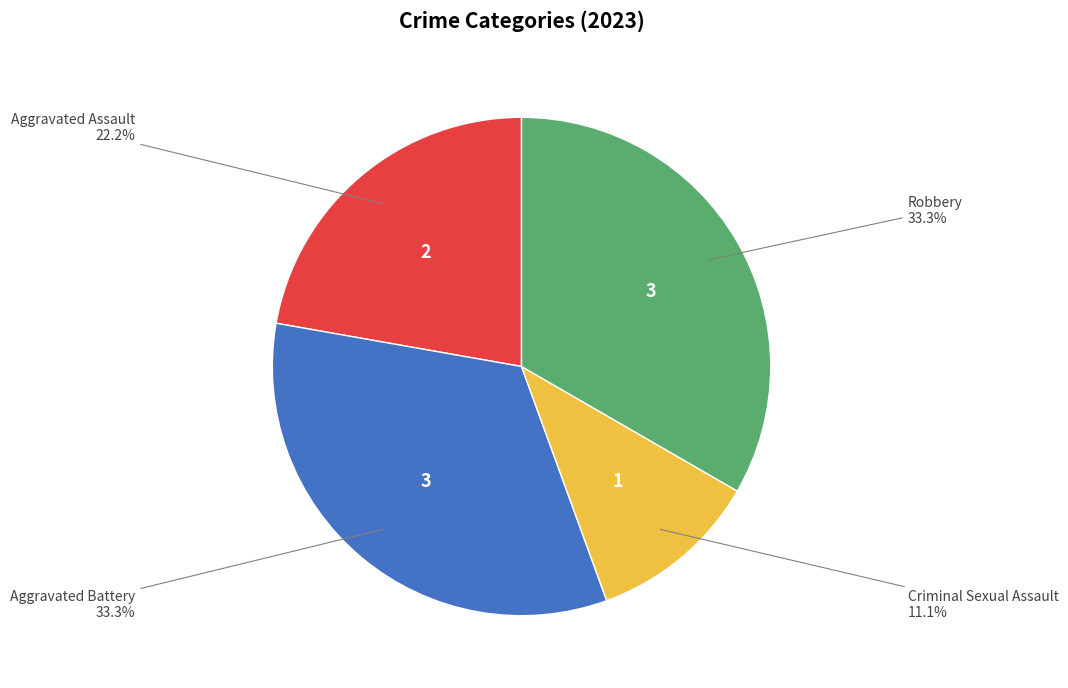

What is the total percentage of Aggravated Assault and Aggravated Battery?

55.6%